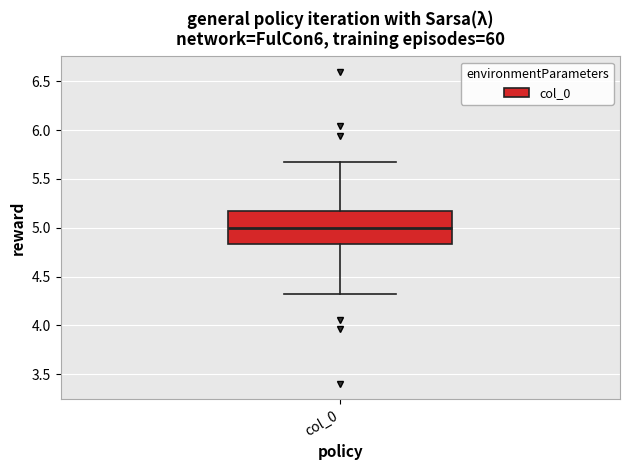

Where is the lower edge of the box for col_0 on the y-axis? The values are not printed on the chart, so give them approximately, as read against the axis.

4.85